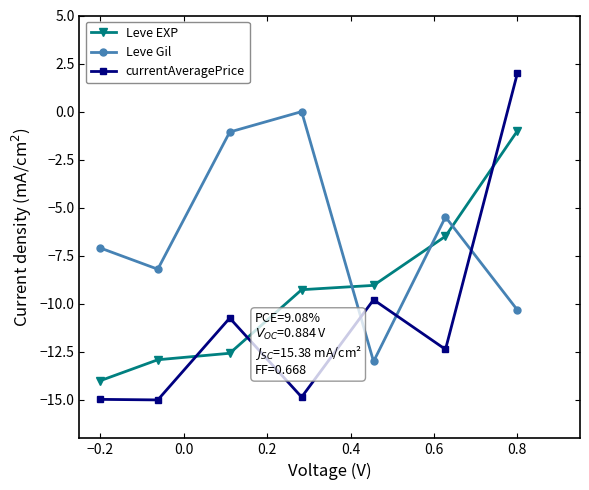

What is the smallest value displayed?

-15.0